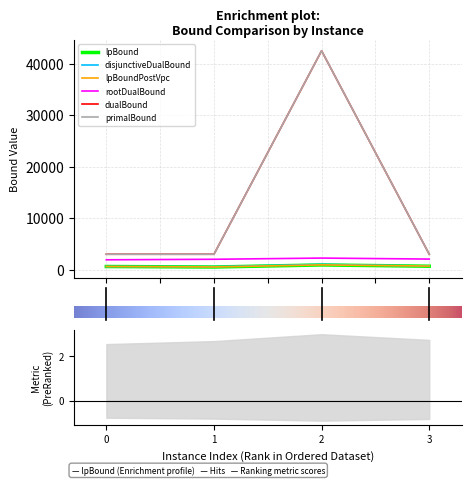

Which series has the widest spread of values?

dualBound